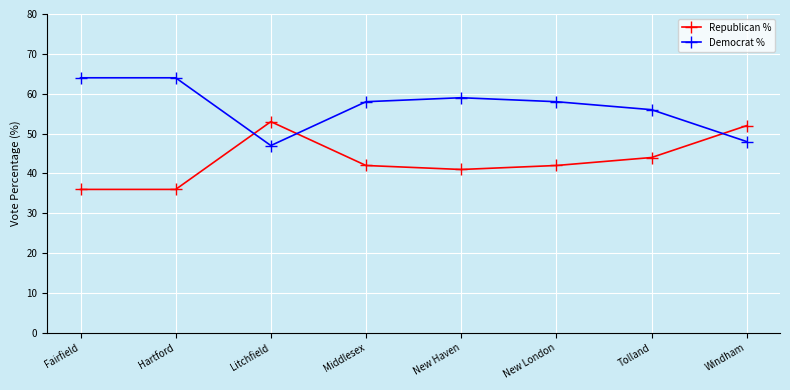

At which category does Democrat % reach its first local valley?

Litchfield